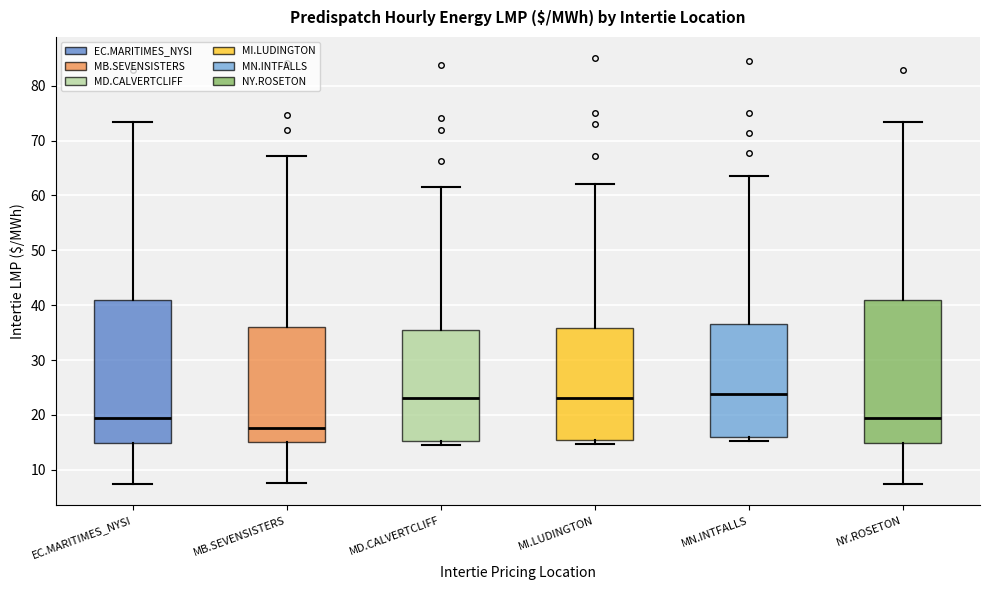

Where is the upper edge of the box for MN.INTFALLS on the y-axis? The values are not printed on the chart, so give them approximately, as read against the axis.

37